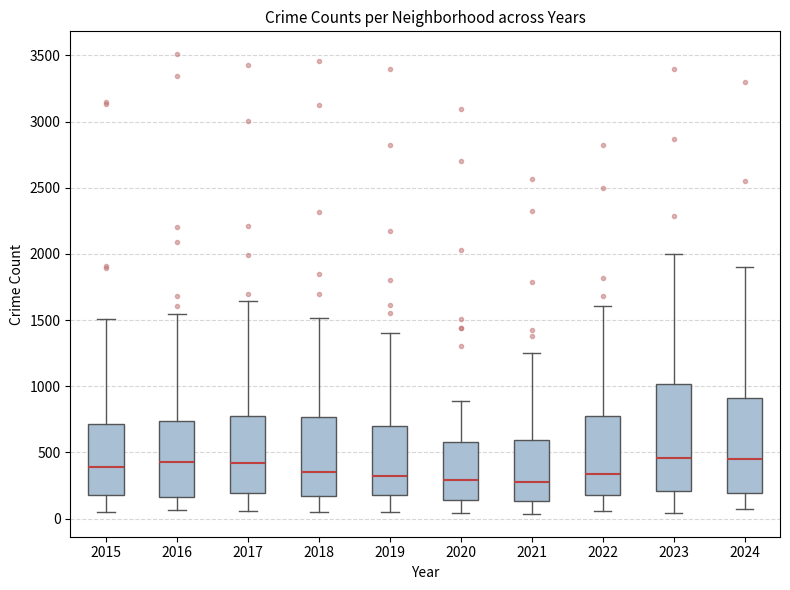

Where does the lower whisker of the box at x = 2020 end on the y-axis? The values are not printed on the chart, so give them approximately, as read against the axis.

50